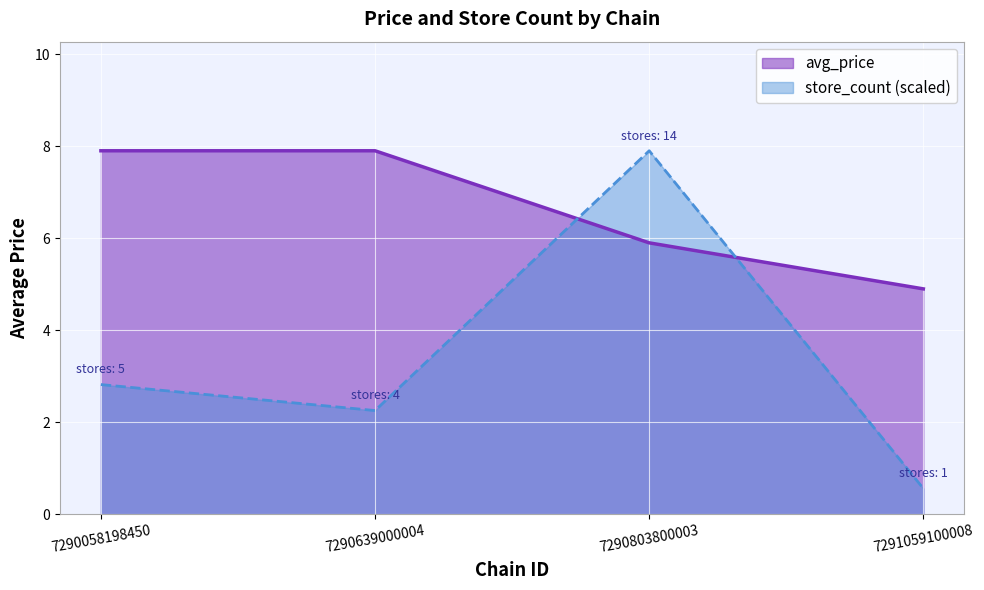

Which series has the largest total across all categories?

avg_price